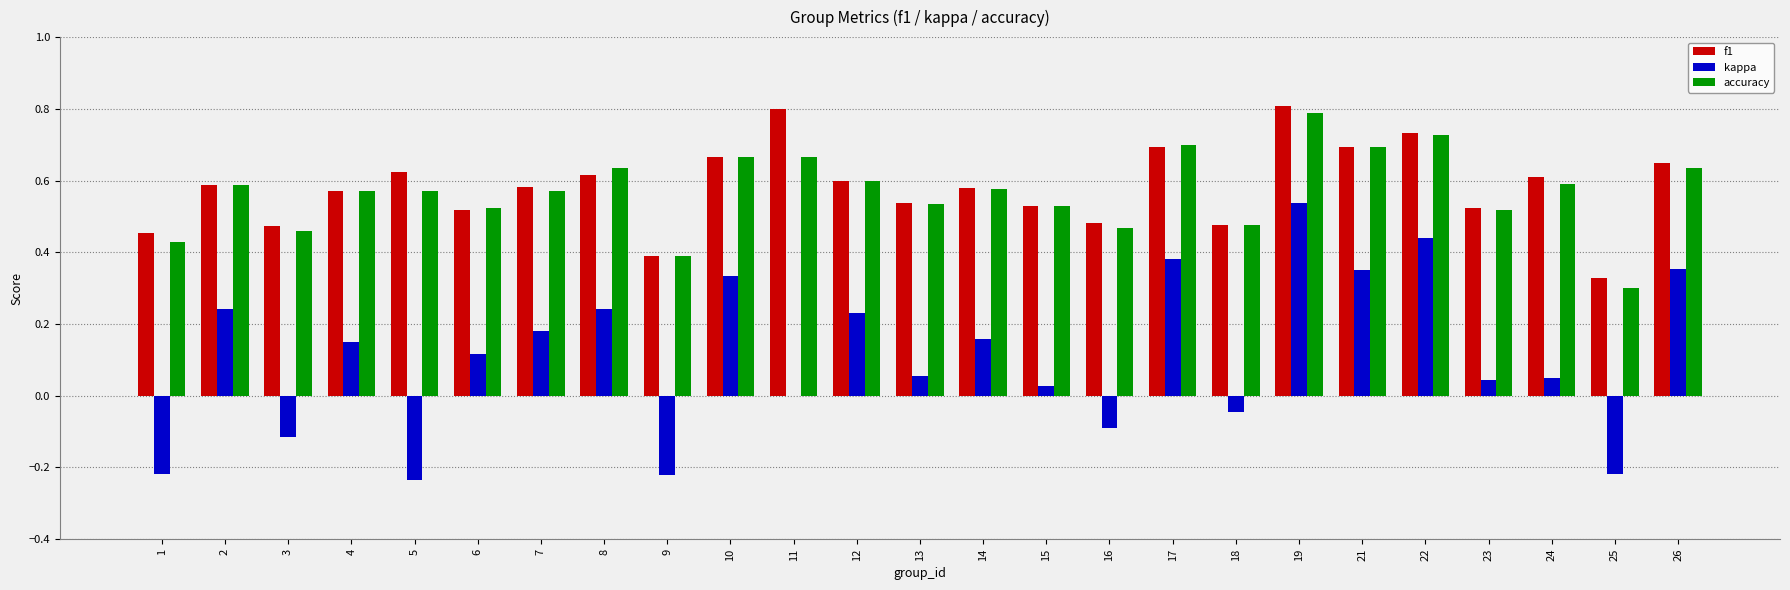

How many distinct data groups are displayed?

3